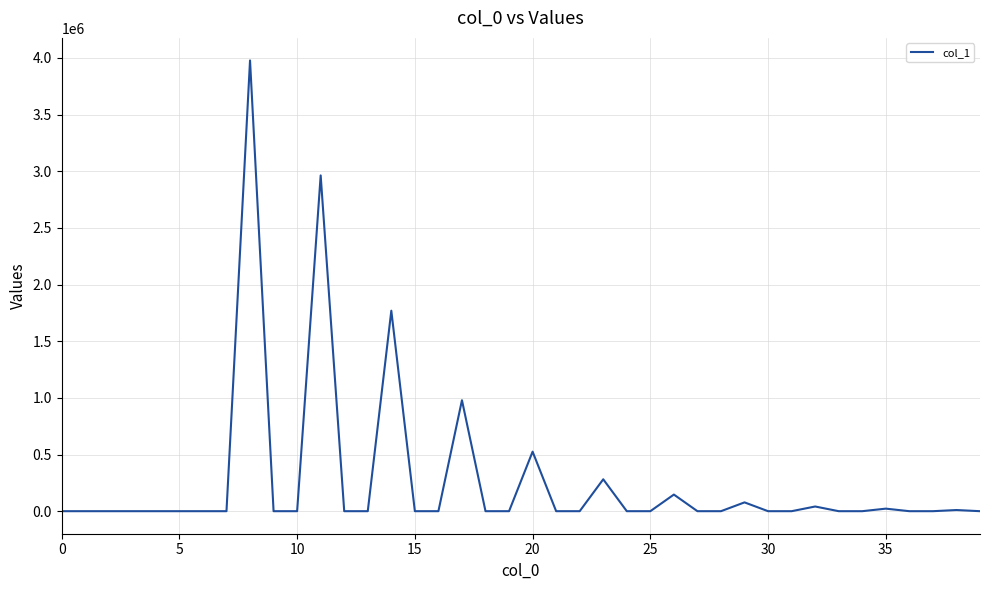

What is the greatest value displayed?

3978360